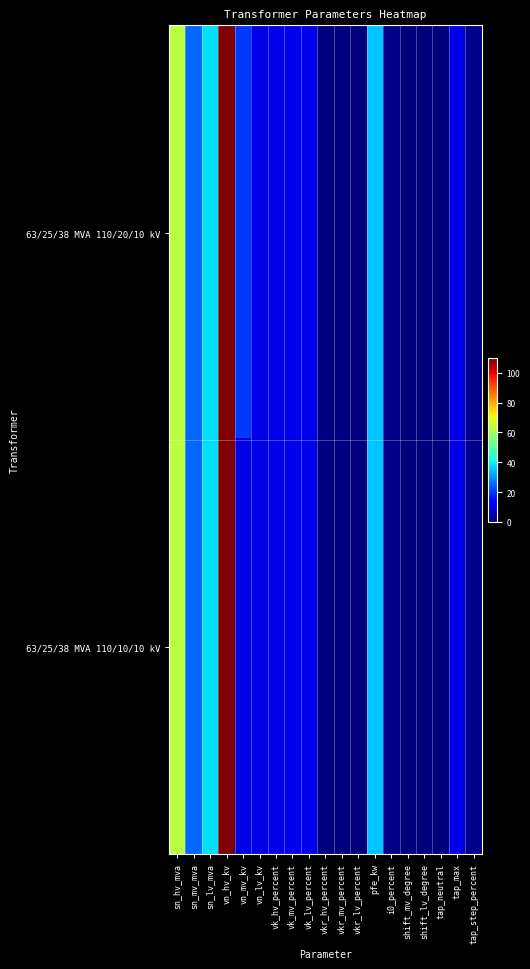

Reading left to right, list all the values displayed in this chart.

63/25/38 MVA 110/20/10 kV: sn_hv_mva=63.0	sn_mv_mva=25.0	sn_lv_mva=38.0	vn_hv_kv=110.0	vn_mv_kv=20.0	vn_lv_kv=10.0	vk_hv_percent=10.4	vk_mv_percent=10.4	vk_lv_percent=10.4	vkr_hv_percent=0.3	vkr_mv_percent=0.3	vkr_lv_percent=0.3	pfe_kw=35.0	i0_percent=0.9	shift_mv_degree=0.0	shift_lv_degree=0.0	tap_neutral=0.0	tap_max=10.0	tap_step_percent=1.2
63/25/38 MVA 110/10/10 kV: sn_hv_mva=63.0	sn_mv_mva=25.0	sn_lv_mva=38.0	vn_hv_kv=110.0	vn_mv_kv=10.0	vn_lv_kv=10.0	vk_hv_percent=10.4	vk_mv_percent=10.4	vk_lv_percent=10.4	vkr_hv_percent=0.3	vkr_mv_percent=0.3	vkr_lv_percent=0.3	pfe_kw=35.0	i0_percent=0.9	shift_mv_degree=0.0	shift_lv_degree=0.0	tap_neutral=0.0	tap_max=10.0	tap_step_percent=1.2